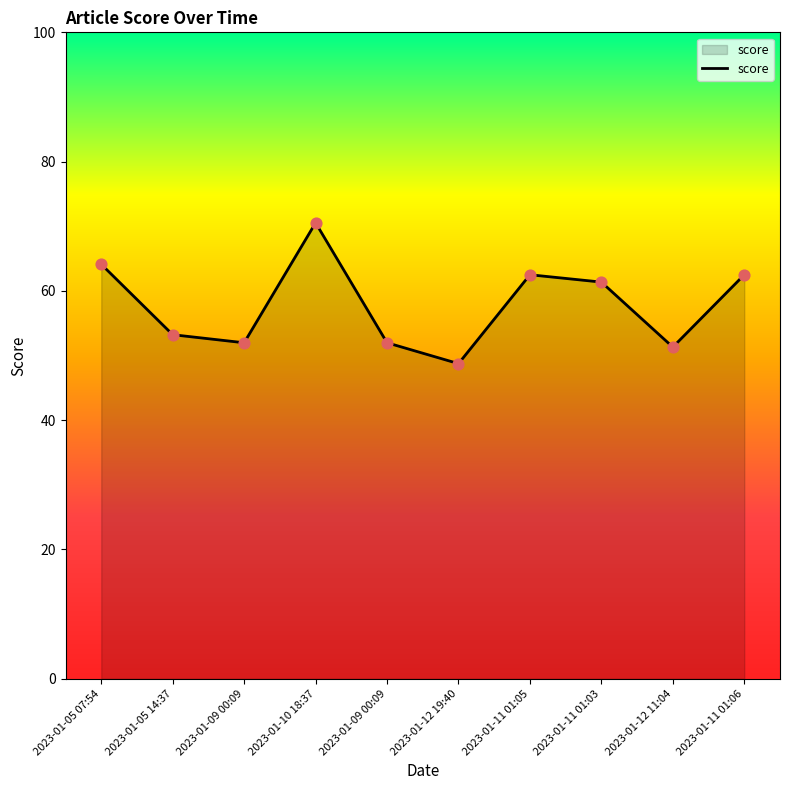

How many lines are shown in the chart?

1